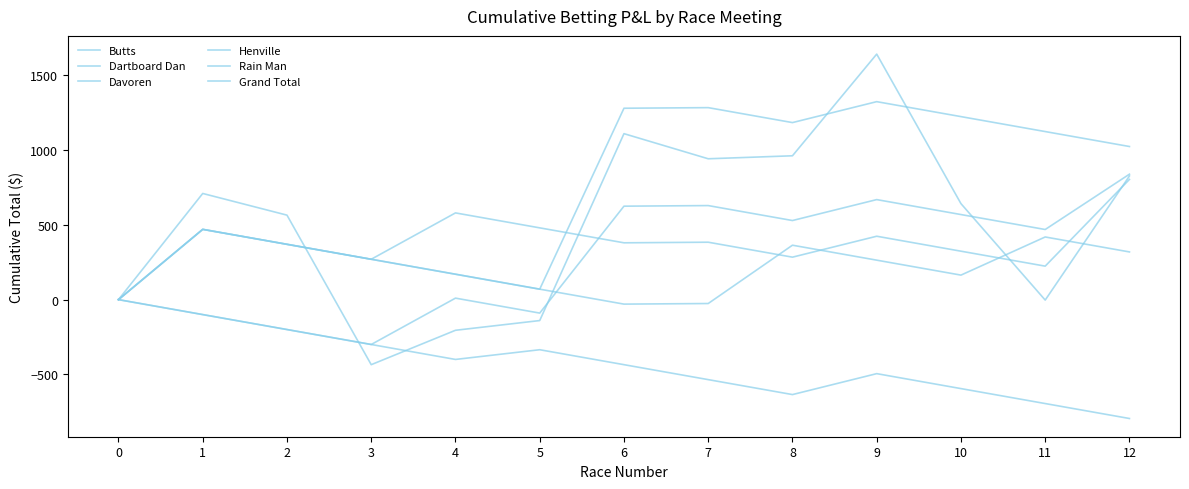

The Grand Total series shows 827 at 12. True or false?

True